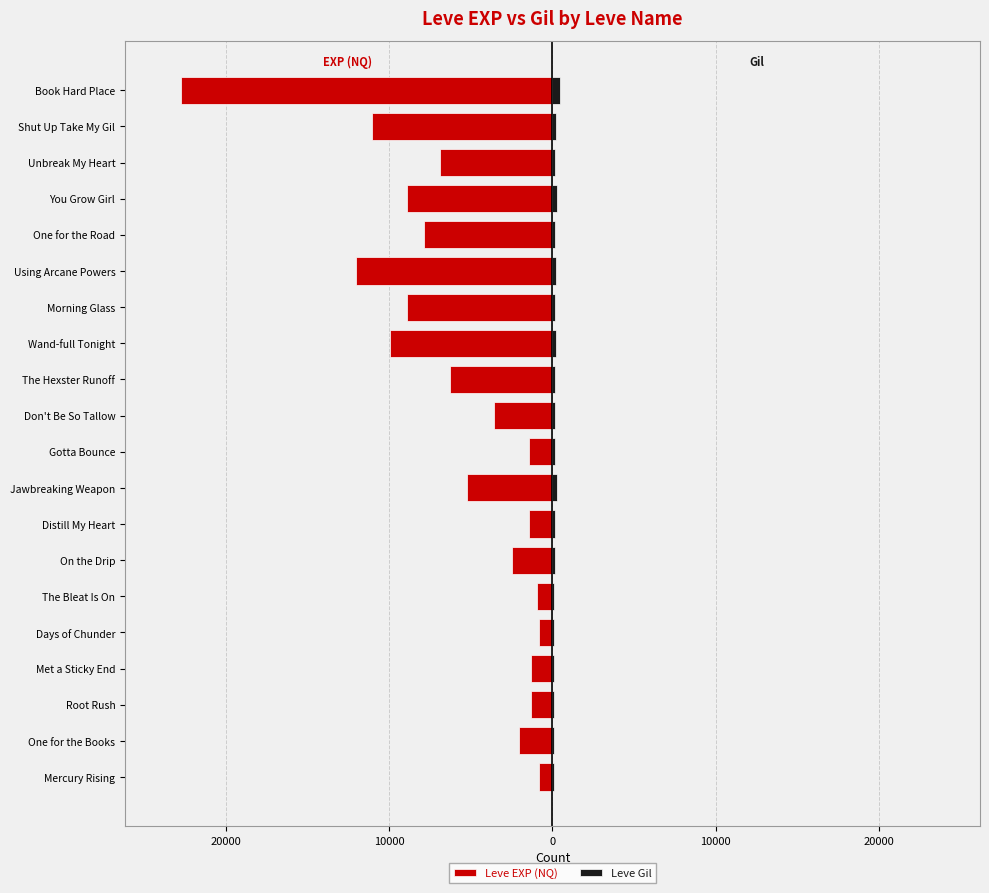

The value of Leve Gil at One for the Books is 25. True or false?

False